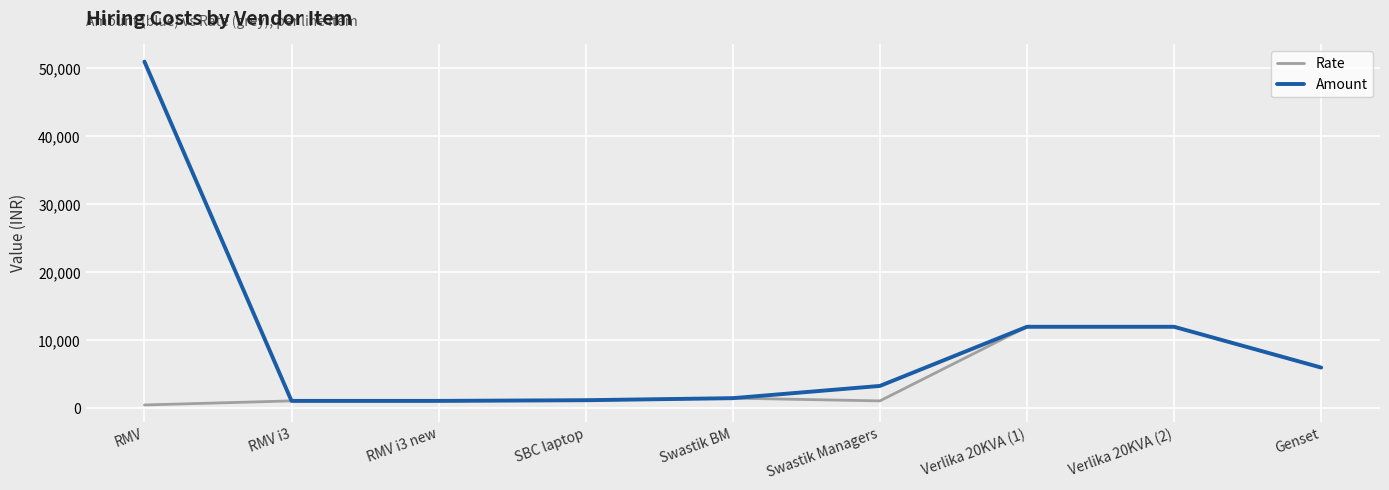

At which label does Amount reach its peak?

RMV